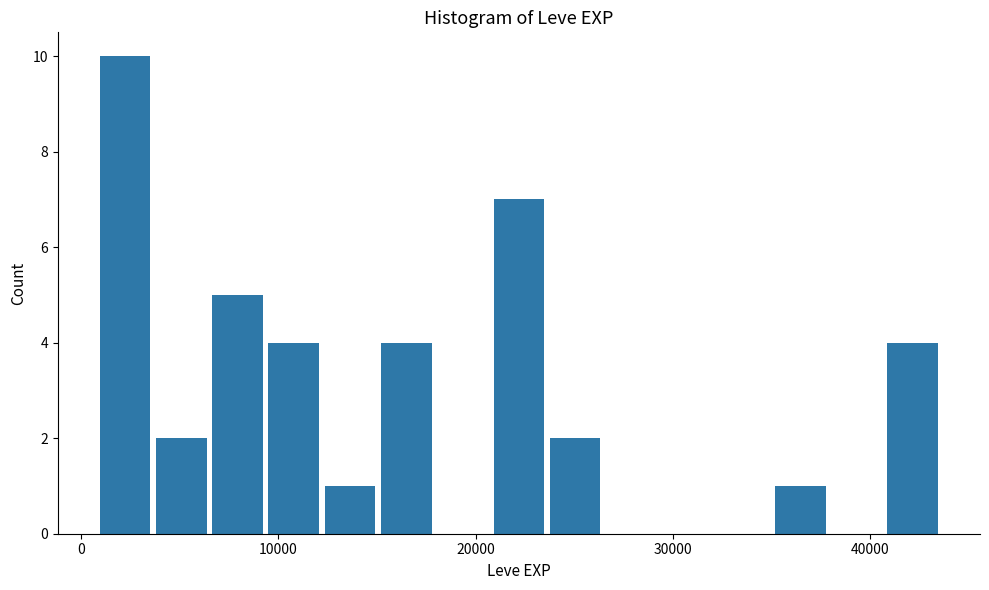

Around what value on the x-axis is the tallest bar? Give the approximate position of its centre, as read against the axis.

2000